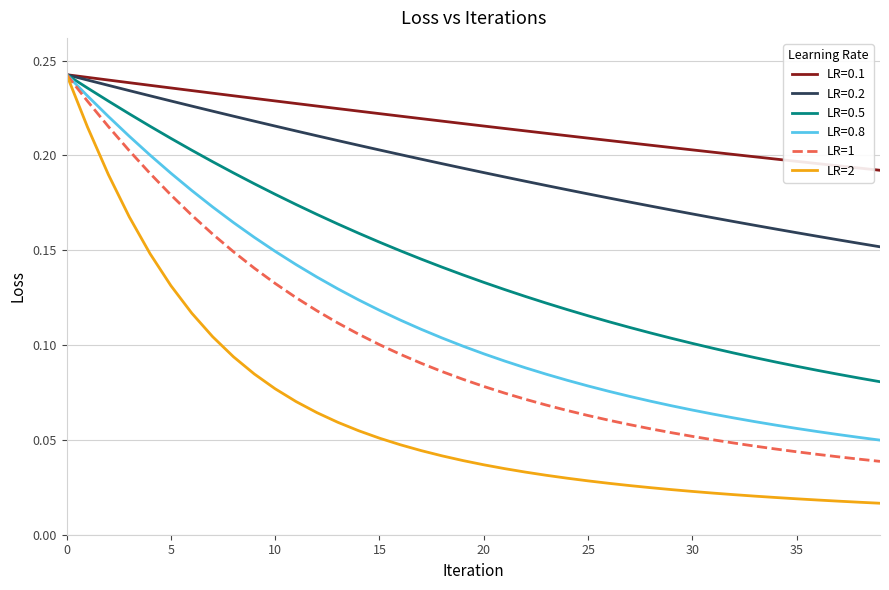

Which series has the largest total across all categories?

LR=0.1